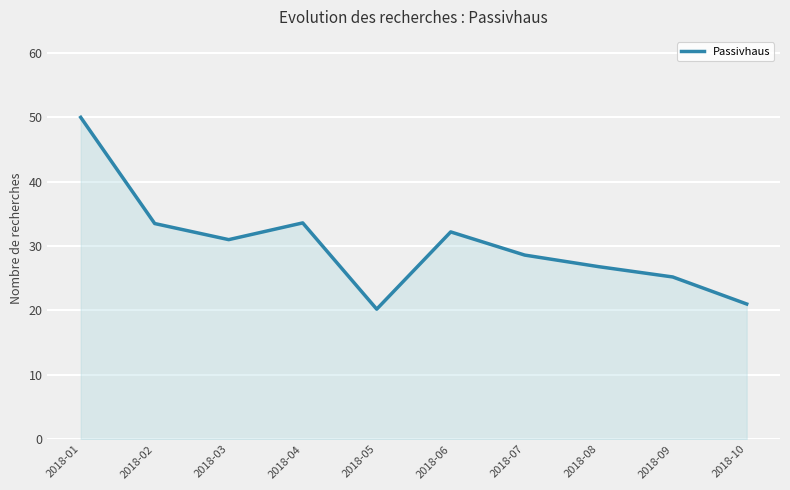

Read the value at 2018-10.

21.0